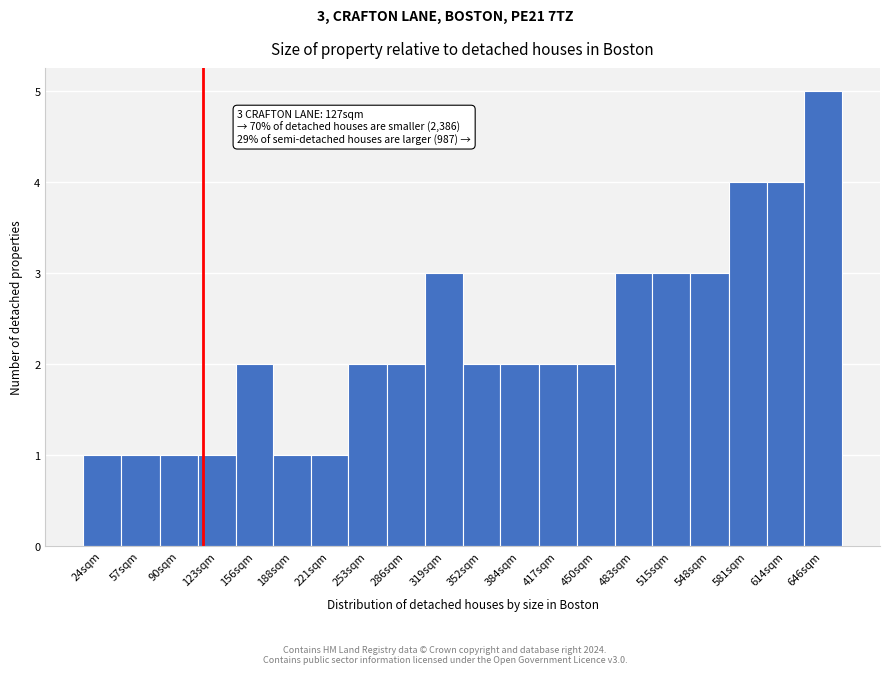

Reading left to right, list all the values displayed in this chart.

1	1	1	1	2	1	1	2	2	3	2	2	2	2	3	3	3	4	4	5